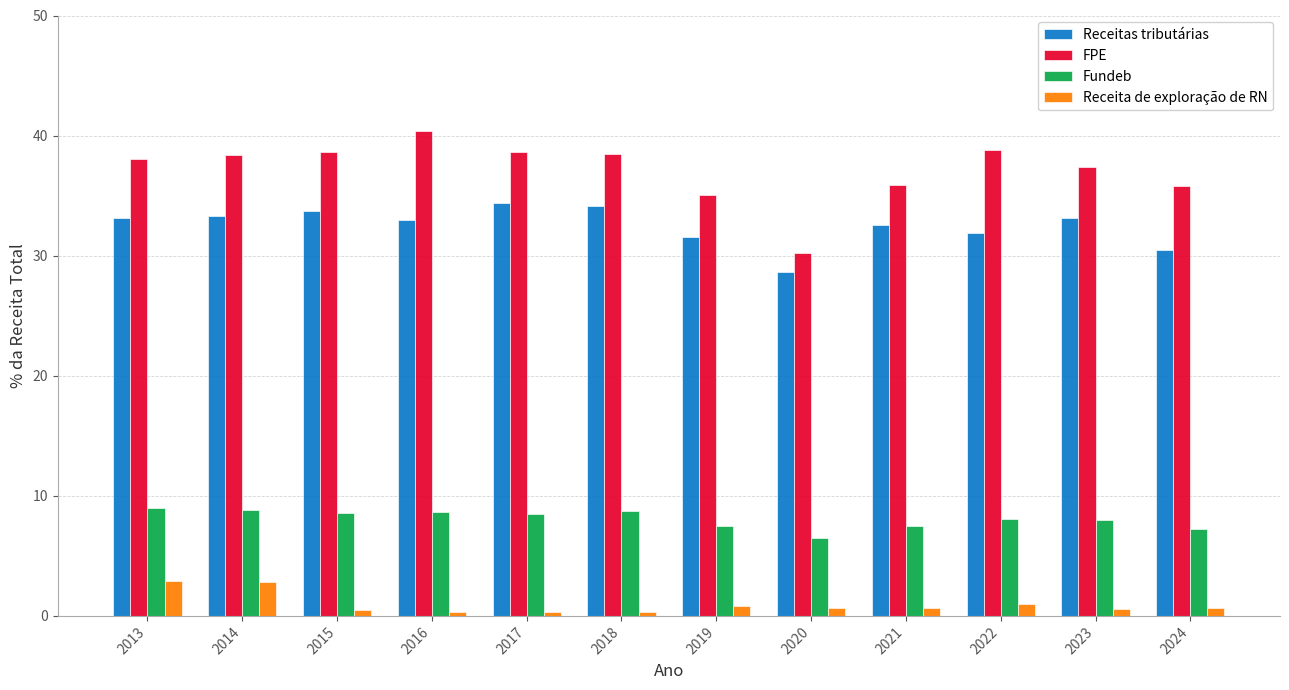

What is the highest value of the Receitas tributárias series?

34.4